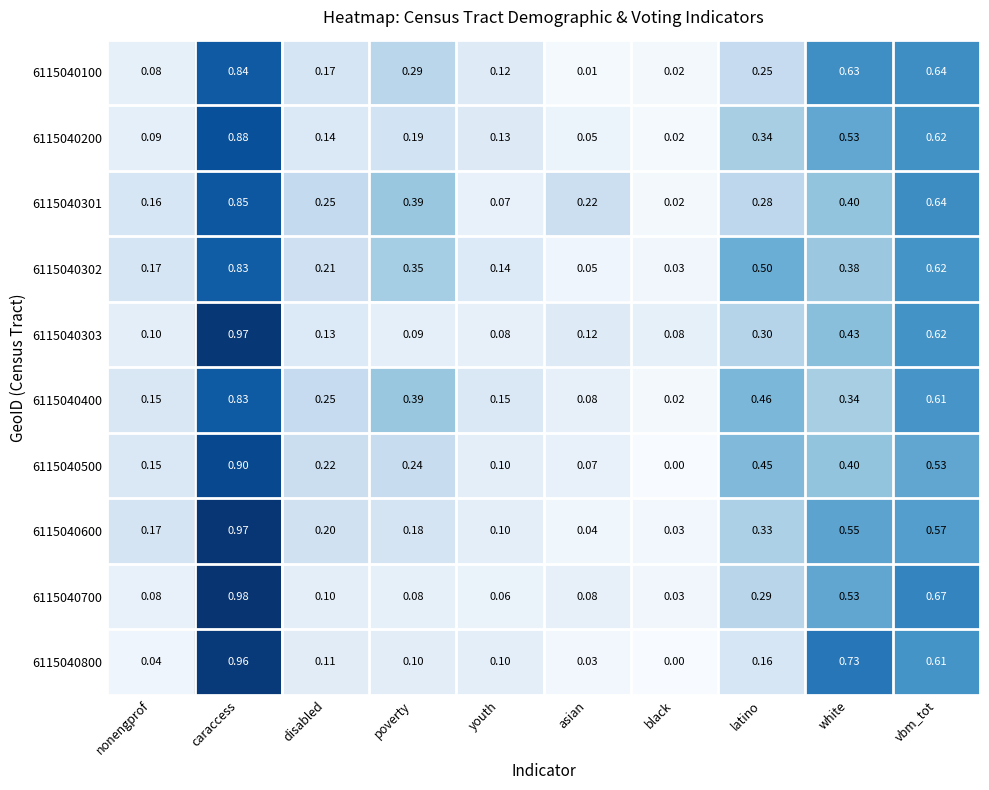

Which category has the lowest value across all series?

black